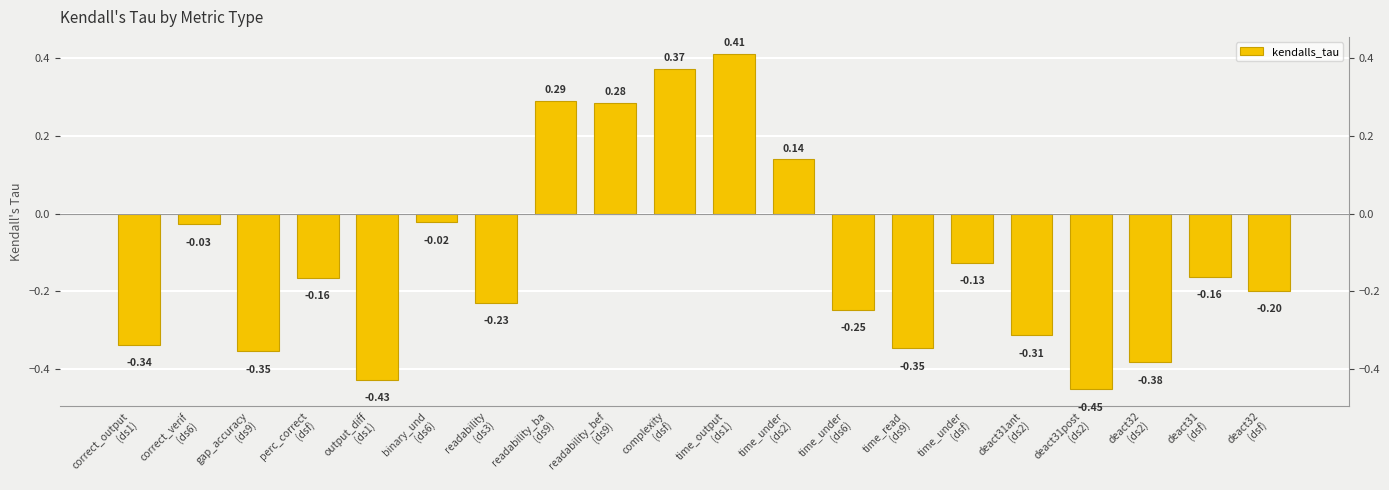

What is the sum of the values at readability_ba
(ds9) and time_under
(ds2)?

0.4